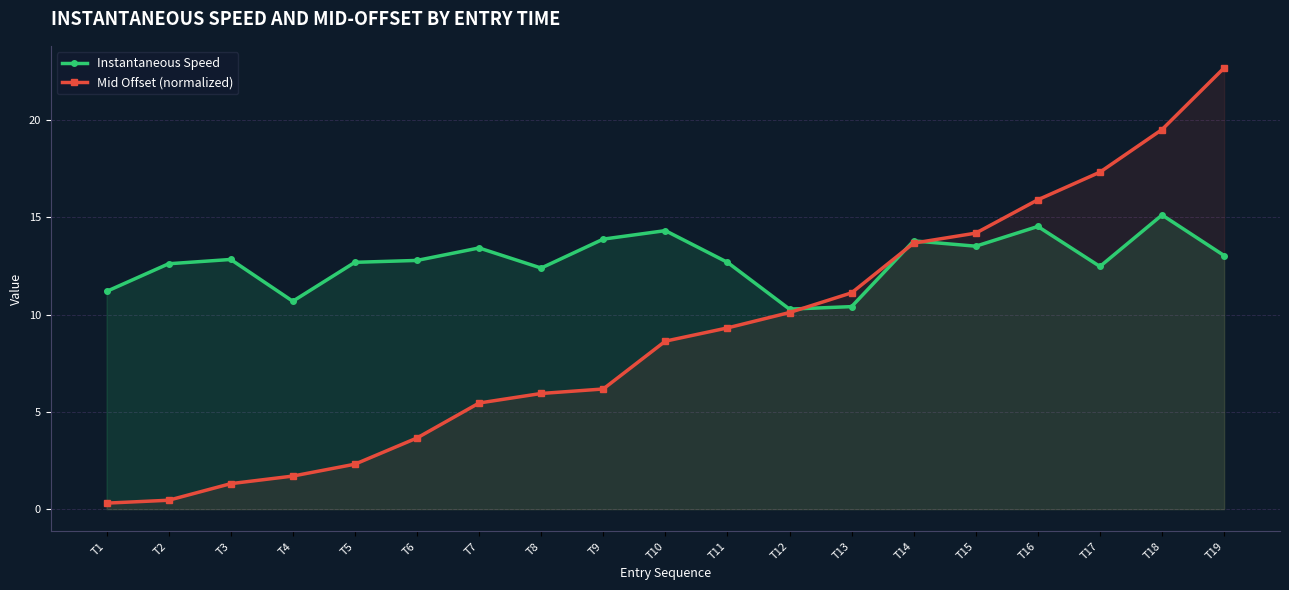

Where is the first local minimum for Instantaneous Speed?

T4